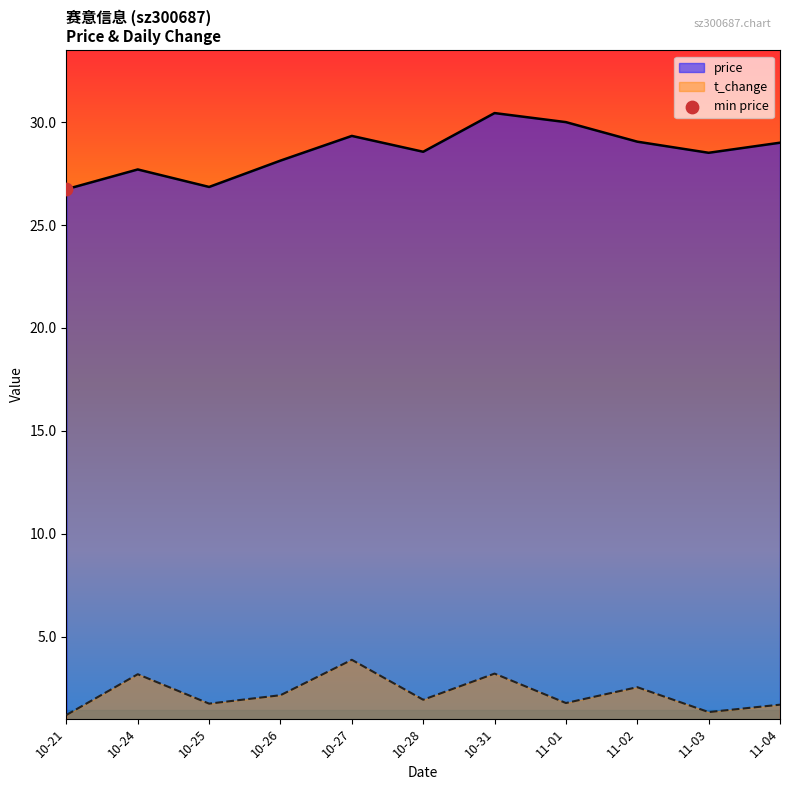

Is the value of price at 11-01 greater than the value of t_change at 10-24?

Yes